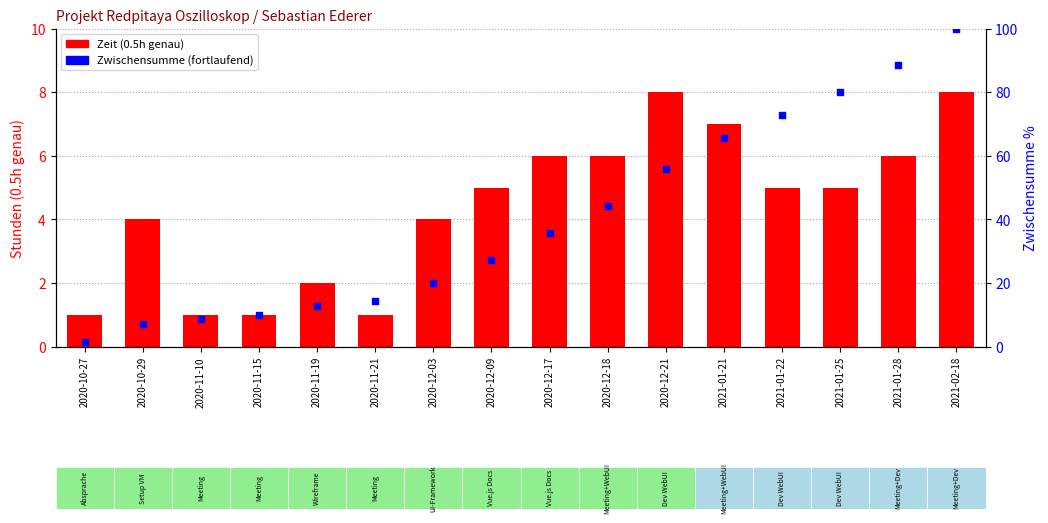

Which series has the largest total across all categories?

Zwischensumme (fortlaufend)